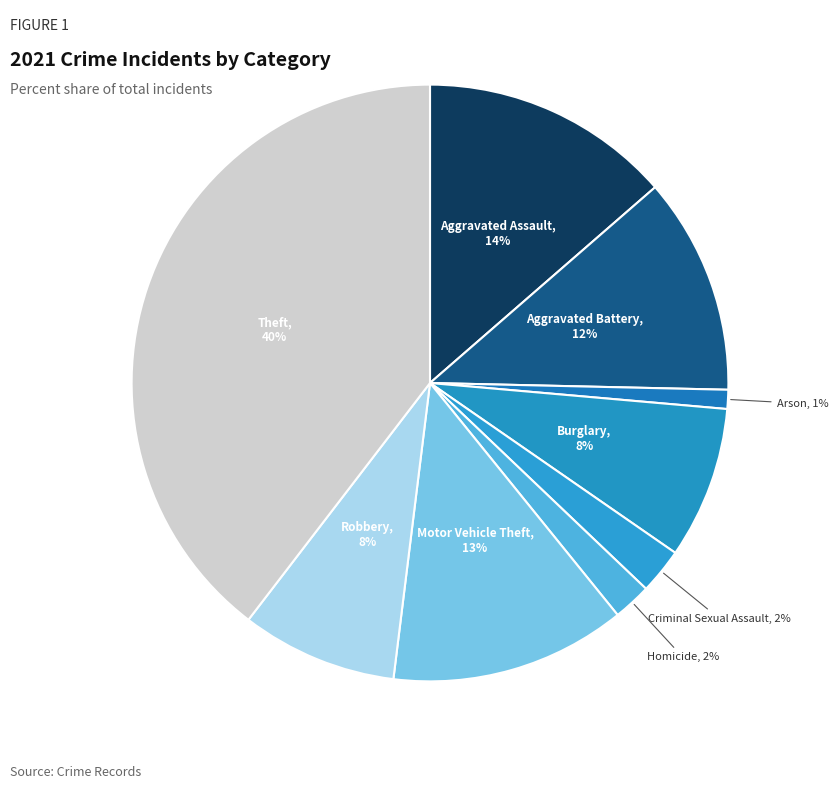

To the nearest percent, what portion does Aggravated Assault represent?

14%